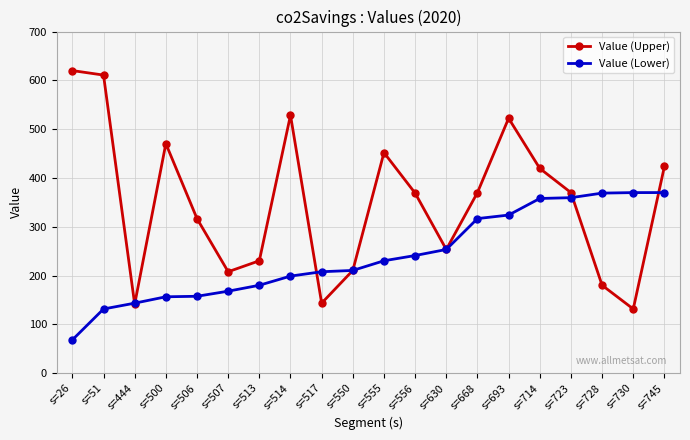

Between s=555 and s=556, which series saw the biggest shift?

Value (Upper)